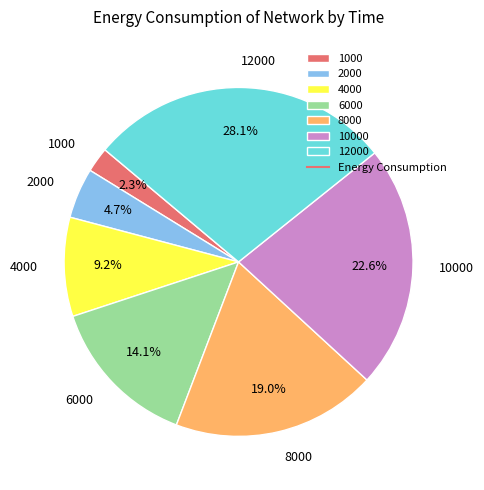

Does 2000 represent more than half of the total?

No